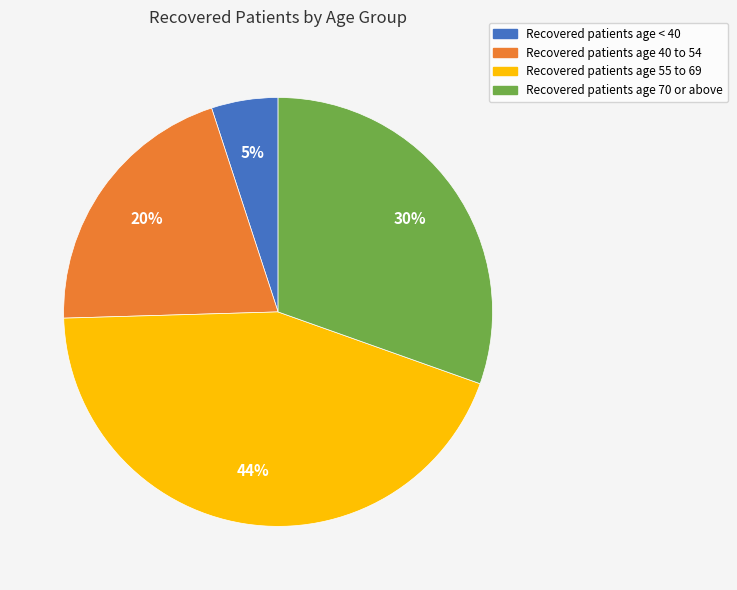

Is there a majority slice in this chart?

No